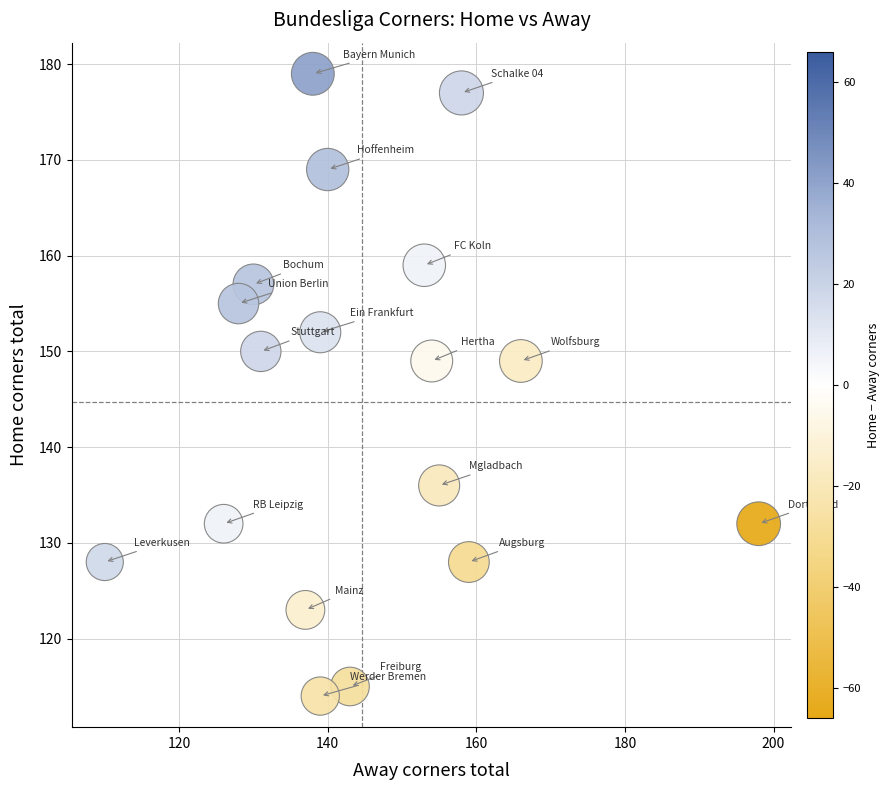

What is the range of X values (max minus min)?

88